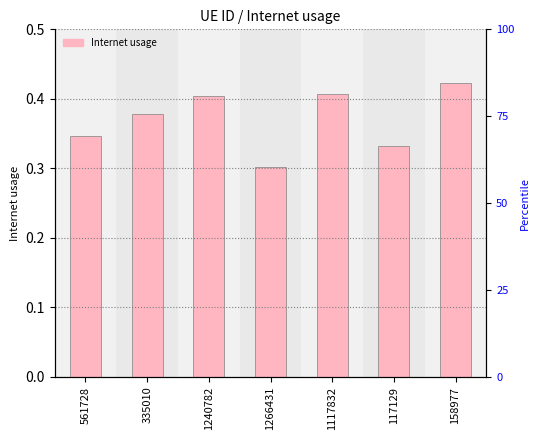

List the labels in order of value, smallest first.

1266431, 117129, 561728, 335010, 1240782, 1117832, 158977